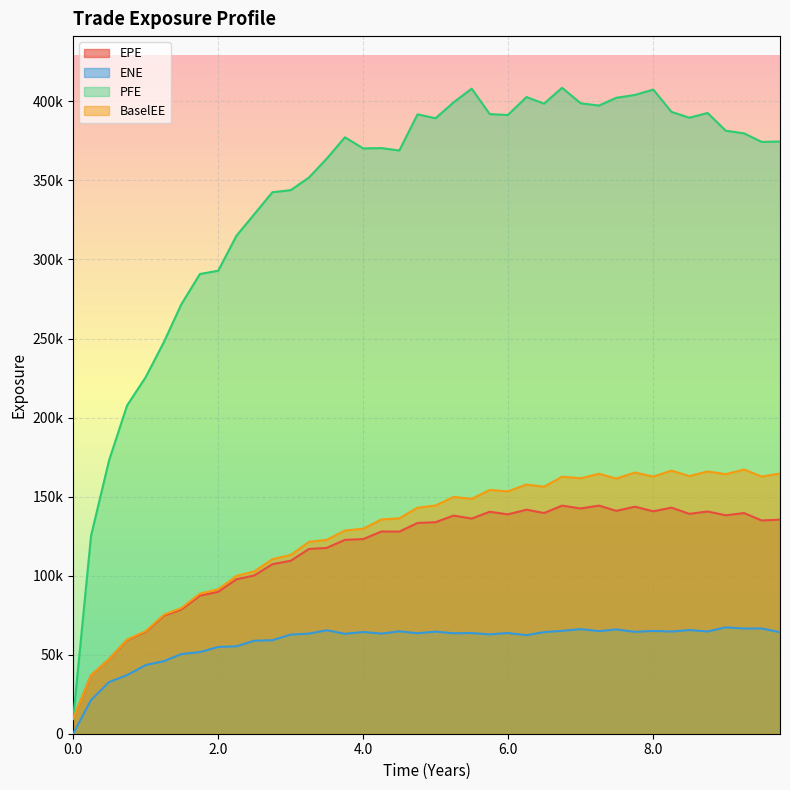

In EPE, how many points are higher than both neighbors (excluding endpoints)?

10